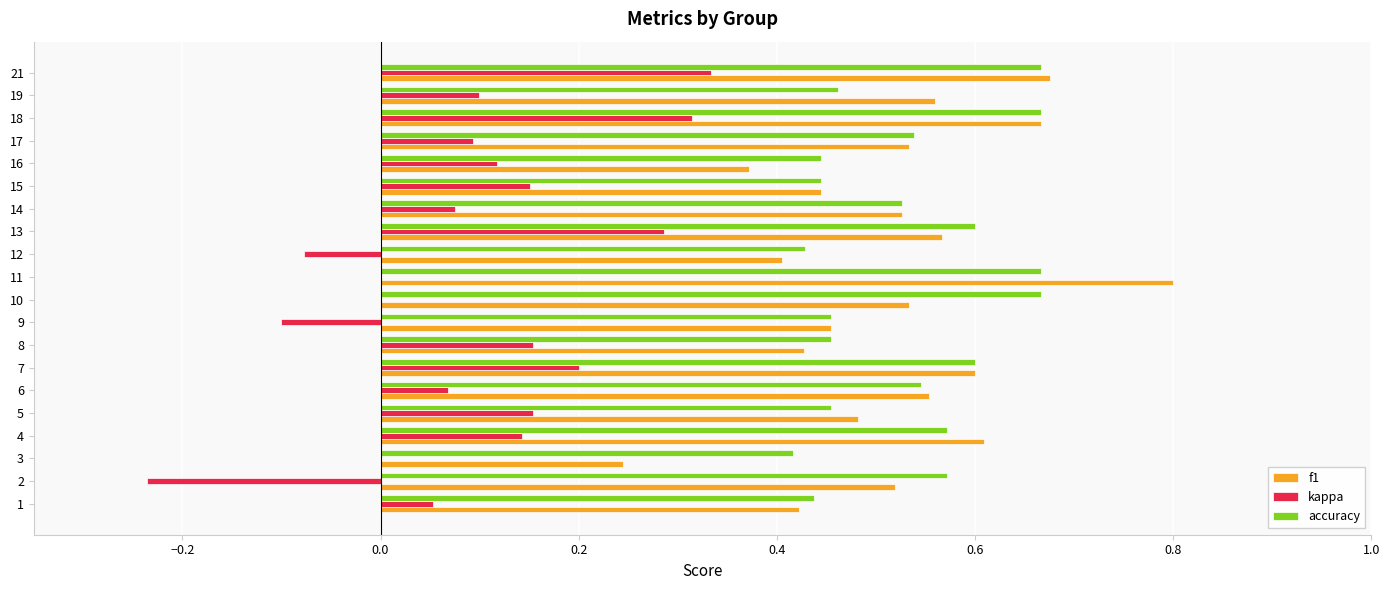

What is the sum of the accuracy values at 15 and 19?

0.9